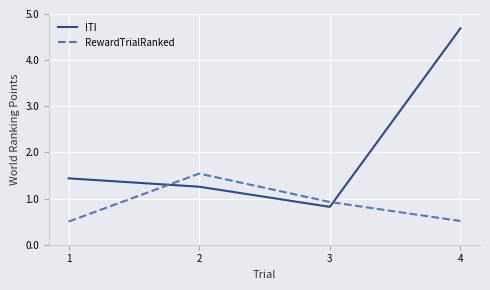

Which series has the widest spread of values?

ITI